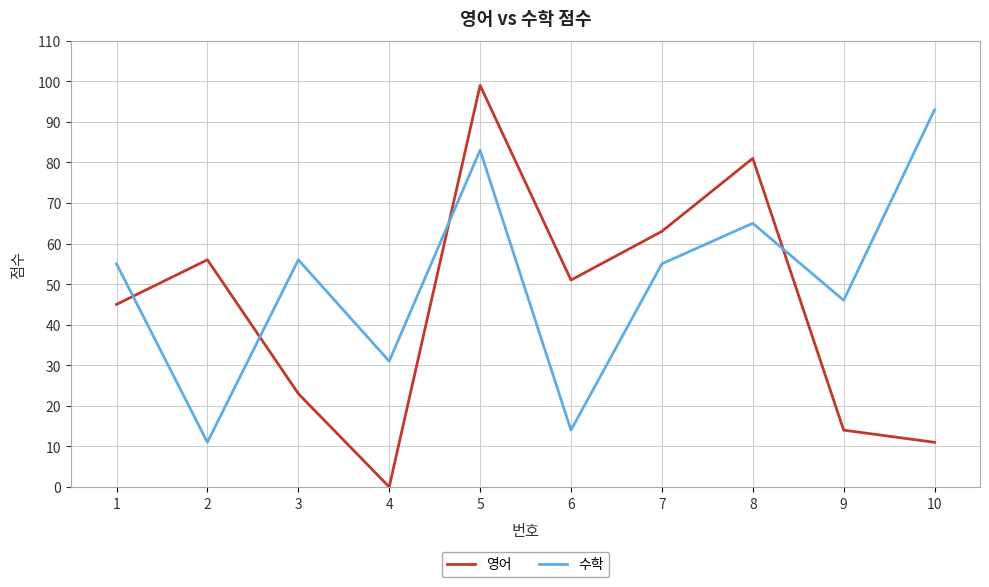

Is the value of 수학 at 1 greater than the value of 영어 at 10?

Yes